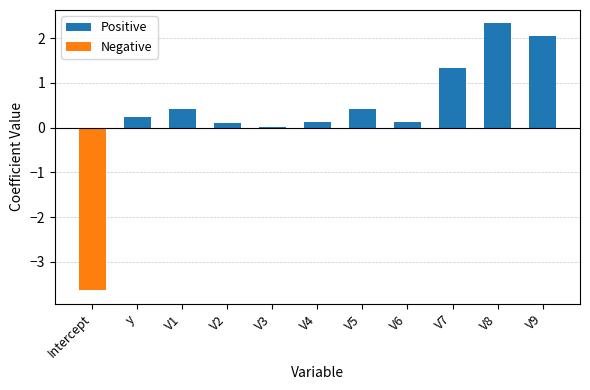

Which category has the highest value across all series?

V8